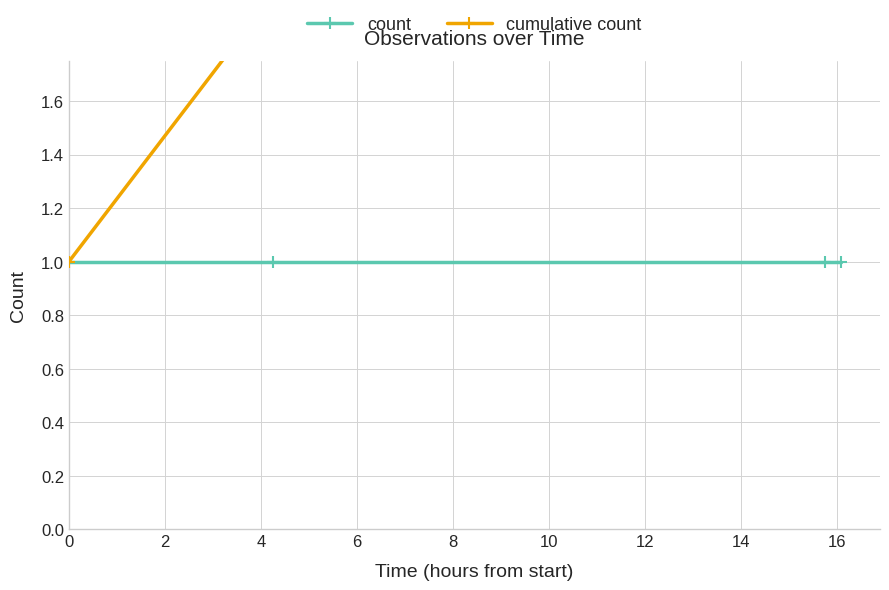

What is the highest value of the cumulative count series?

4